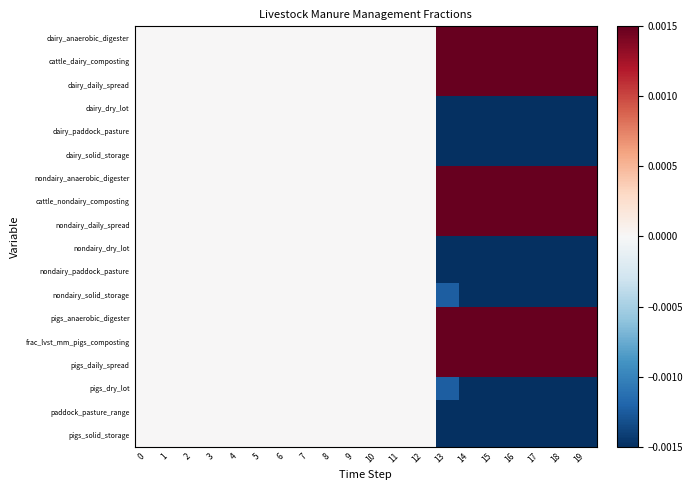

At 6, list the series in order from largest to smallest.

dairy_anaerobic_digester, cattle_dairy_composting, dairy_daily_spread, dairy_dry_lot, dairy_paddock_pasture, dairy_solid_storage, nondairy_anaerobic_digester, cattle_nondairy_composting, nondairy_daily_spread, nondairy_dry_lot, nondairy_paddock_pasture, nondairy_solid_storage, pigs_anaerobic_digester, frac_lvst_mm_pigs_composting, pigs_daily_spread, pigs_dry_lot, paddock_pasture_range, pigs_solid_storage